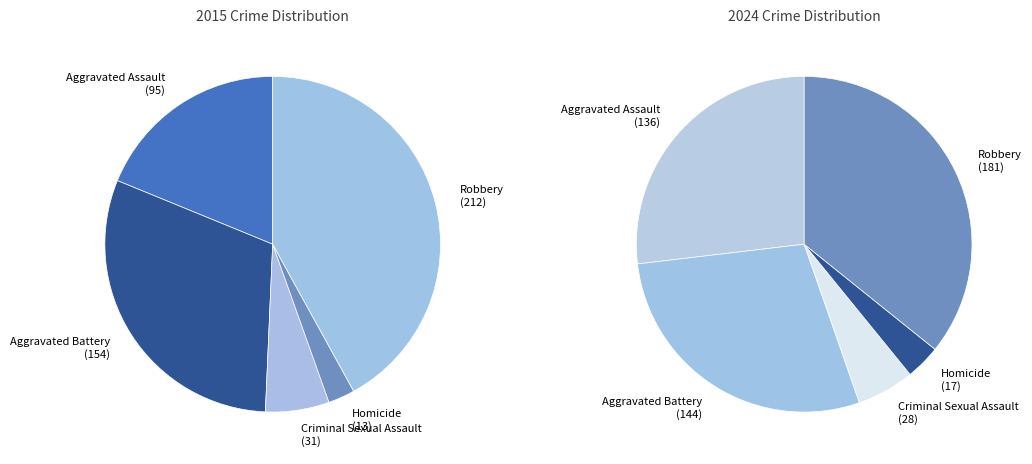

What percentage is the Homicide slice, to the nearest percent?

3%